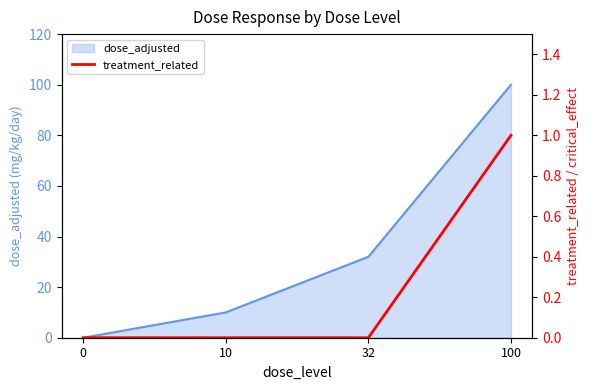

True or false: dose_adjusted has a value of 100 at 100.

True